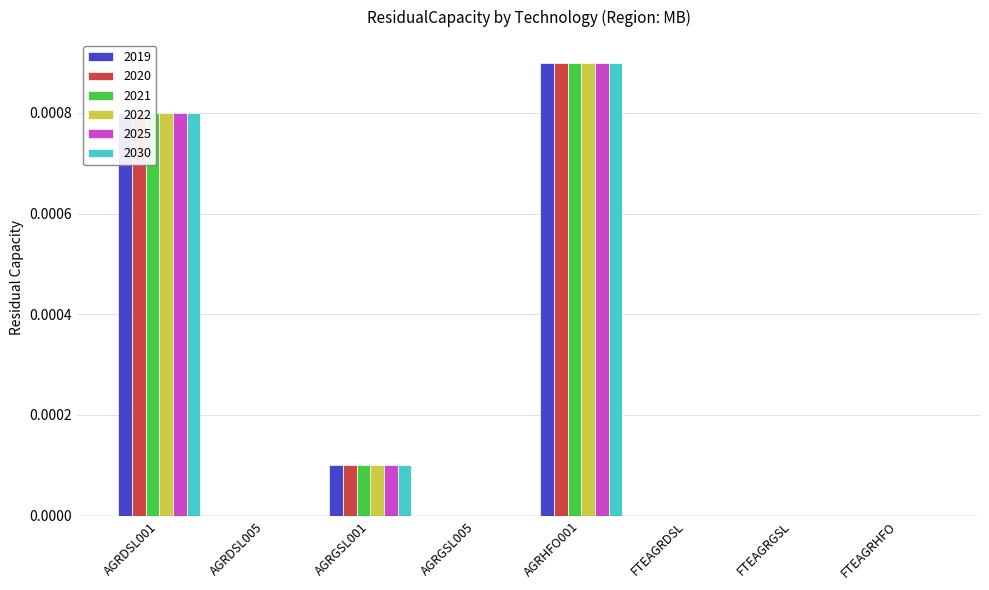

Are the bars grouped side by side (vs. stacked)?

Yes